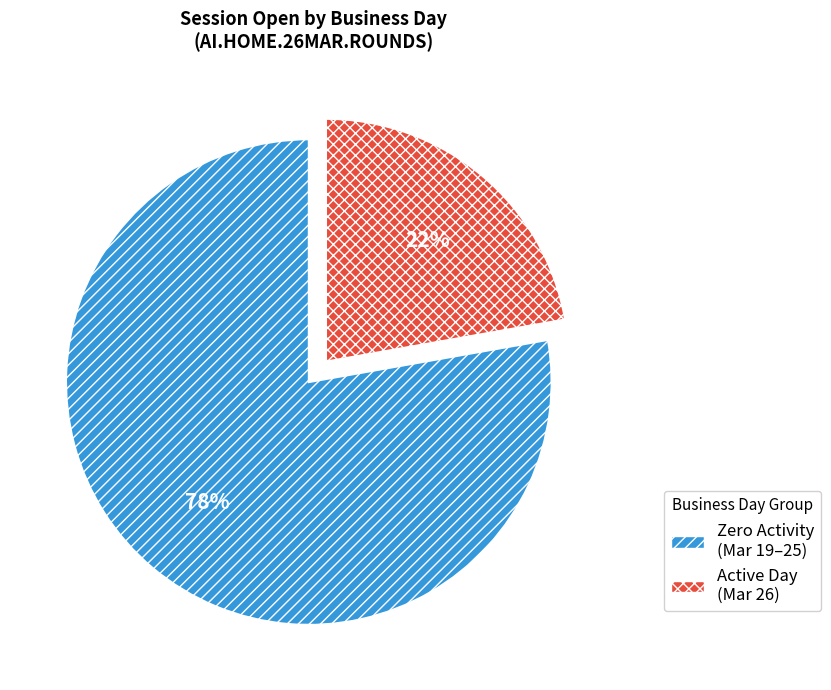

To the nearest percent, what is the difference between the largest and smallest slice percentages?

56%